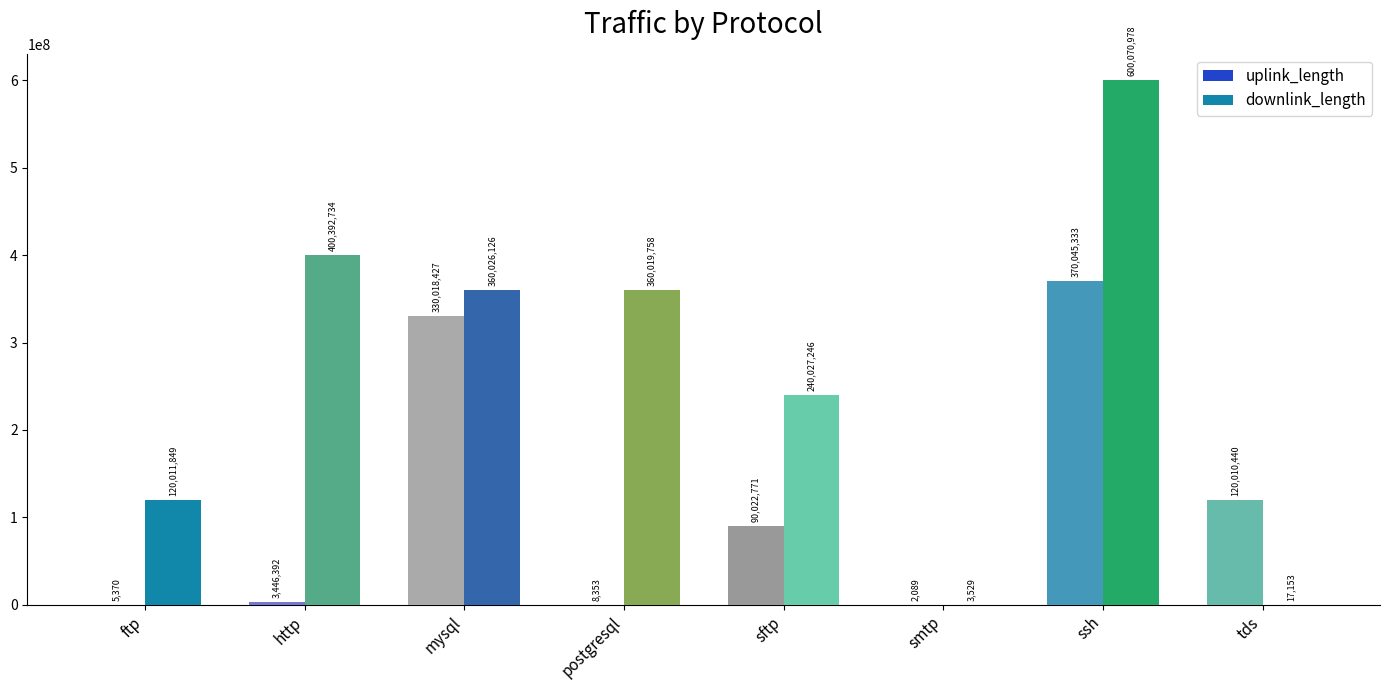

What is the highest value of the uplink_length series?

370045333